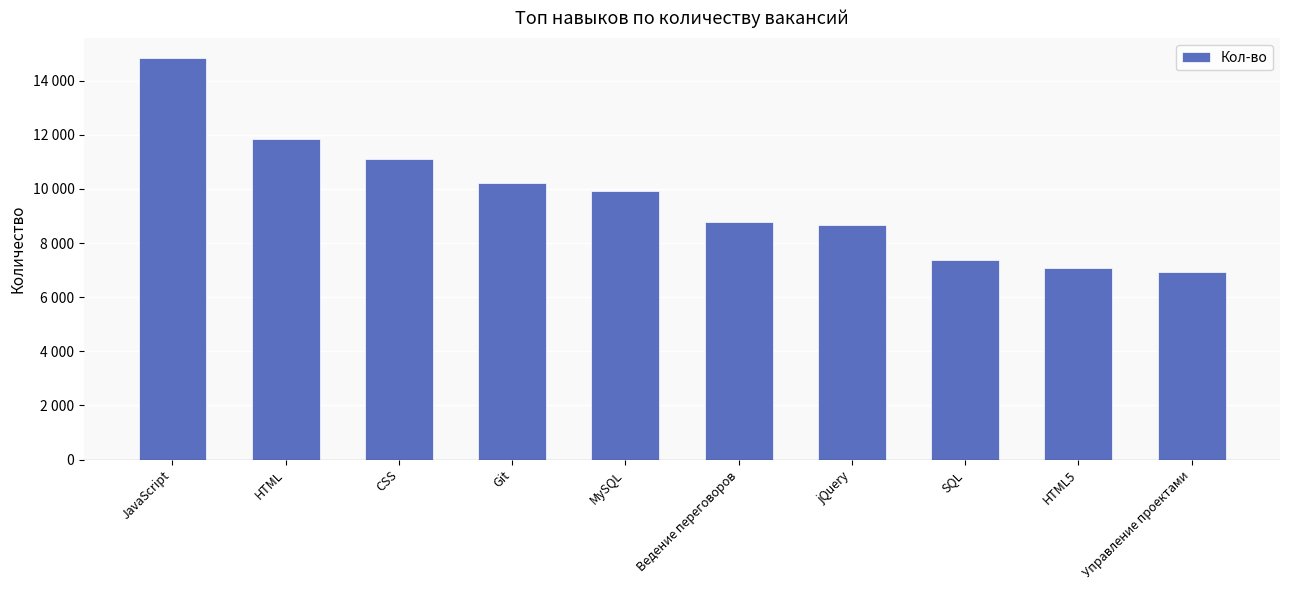

Rank the categories by value from highest to lowest.

JavaScript, HTML, CSS, Git, MySQL, Ведение переговоров, jQuery, SQL, HTML5, Управление проектами